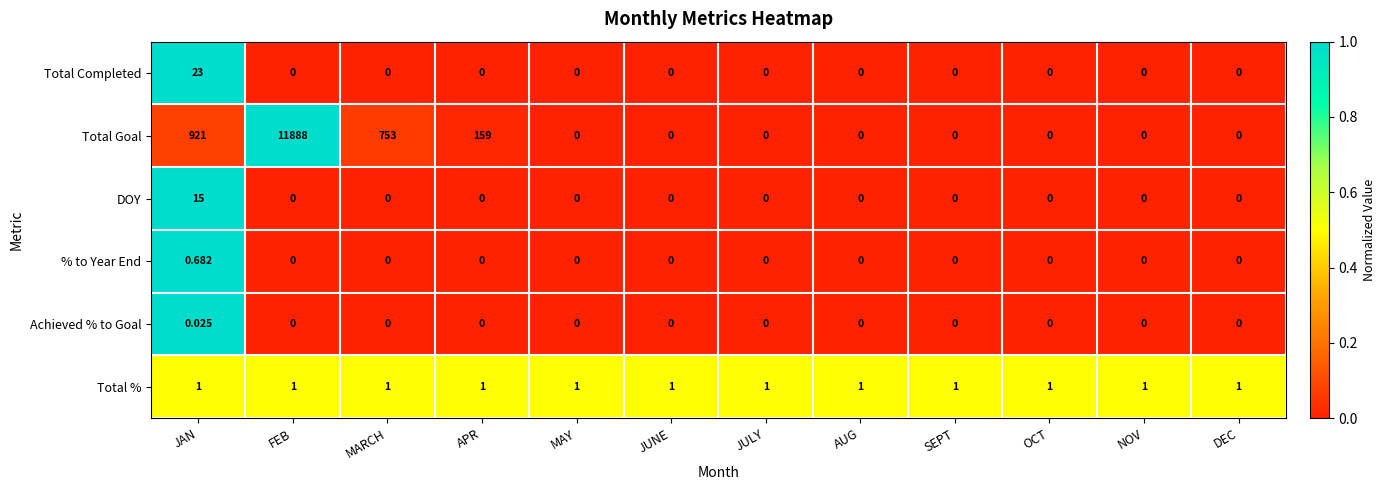

Which label corresponds to the largest value in the chart?

FEB